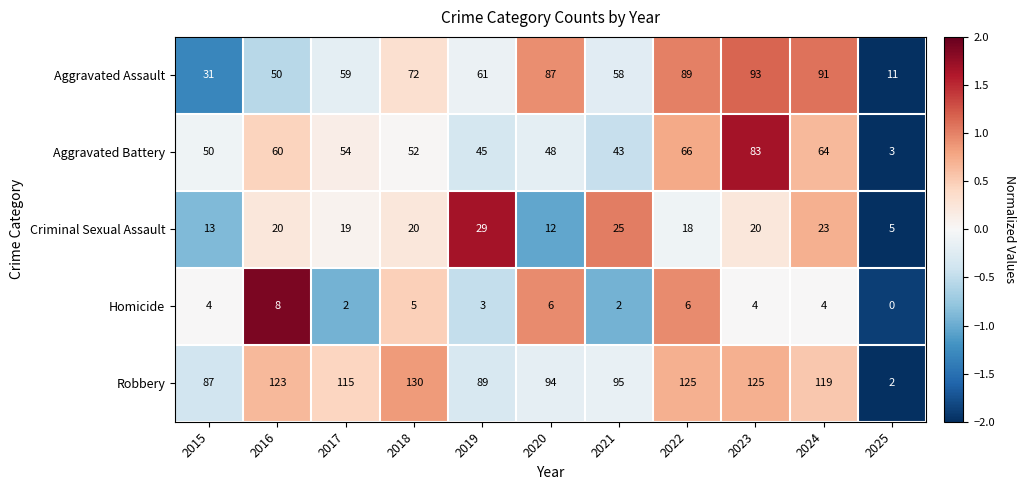

Rank the categories by Aggravated Assault value from lowest to highest.

2025, 2015, 2016, 2021, 2017, 2019, 2018, 2020, 2022, 2024, 2023